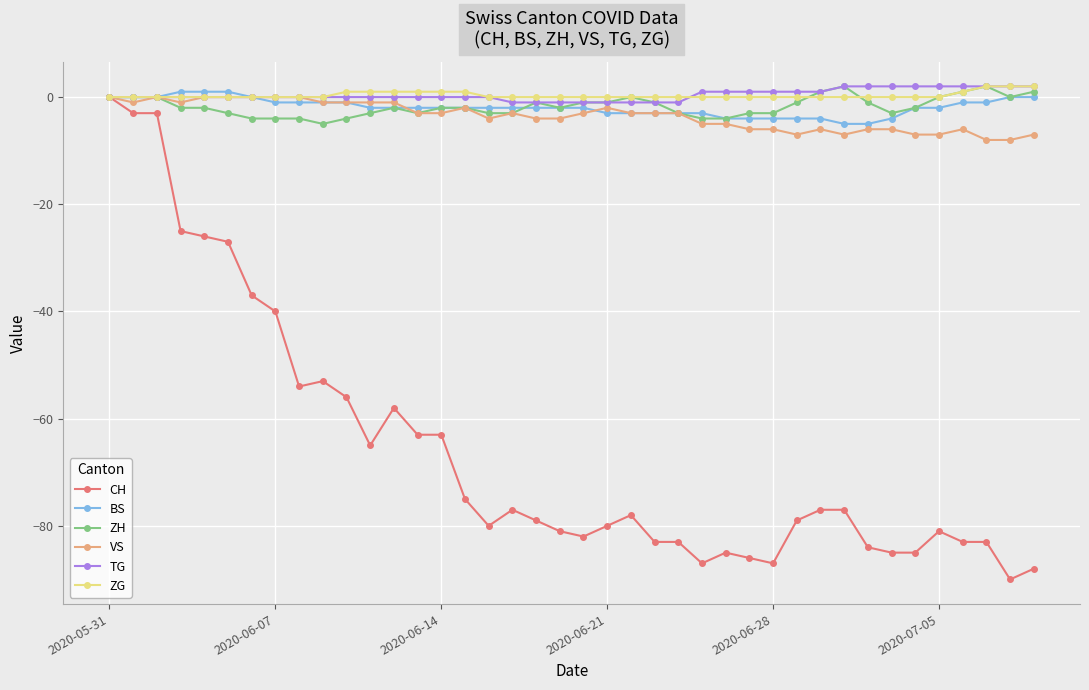

Reading right to left, transcribe all the data shown in this chart.

CH: -88	-90	-83	-83	-81	-85	-85	-84	-77	-77	-79	-87	-86	-85	-87	-83	-83	-78	-80	-82	-81	-79	-77	-80	-75	-63	-63	-58	-65	-56	-53	-54	-40	-37	-27	-26	-25	-3	-3	0
BS: 0	0	-1	-1	-2	-2	-4	-5	-5	-4	-4	-4	-4	-4	-3	-3	-3	-3	-3	-2	-2	-2	-2	-2	-2	-2	-2	-2	-2	-1	-1	-1	-1	0	1	1	1	0	0	0
ZH: 1	0	2	1	0	-2	-3	-1	2	1	-1	-3	-3	-4	-4	-3	-1	0	-1	-1	-2	-1	-3	-3	-2	-2	-3	-2	-3	-4	-5	-4	-4	-4	-3	-2	-2	0	0	0
VS: -7	-8	-8	-6	-7	-7	-6	-6	-7	-6	-7	-6	-6	-5	-5	-3	-3	-3	-2	-3	-4	-4	-3	-4	-2	-3	-3	-1	-1	-1	-1	0	0	0	0	0	-1	0	-1	0
TG: 2	2	2	2	2	2	2	2	2	1	1	1	1	1	1	-1	-1	-1	-1	-1	-1	-1	-1	0	0	0	0	0	0	0	0	0	0	0	0	0	0	0	0	0
ZG: 2	2	2	1	0	0	0	0	0	0	0	0	0	0	0	0	0	0	0	0	0	0	0	0	1	1	1	1	1	1	0	0	0	0	0	0	0	0	0	0